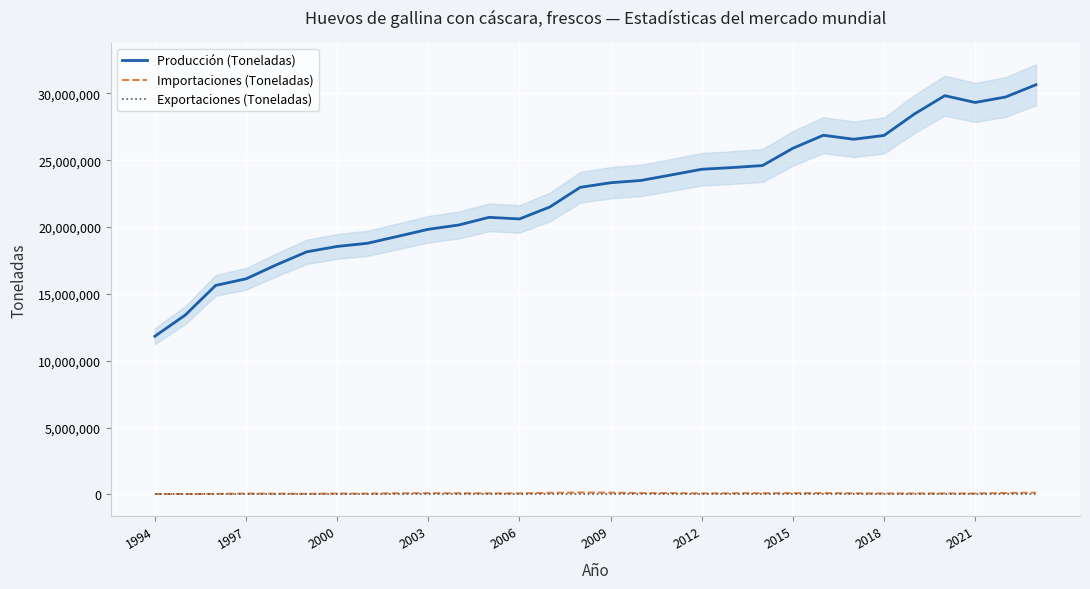

True or false: Importaciones (Toneladas) and Producción (Toneladas) cross at least once.

False